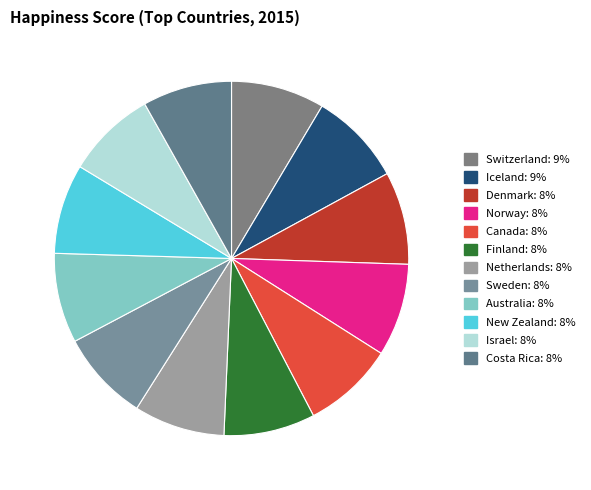

How many segments does this pie chart have?

12